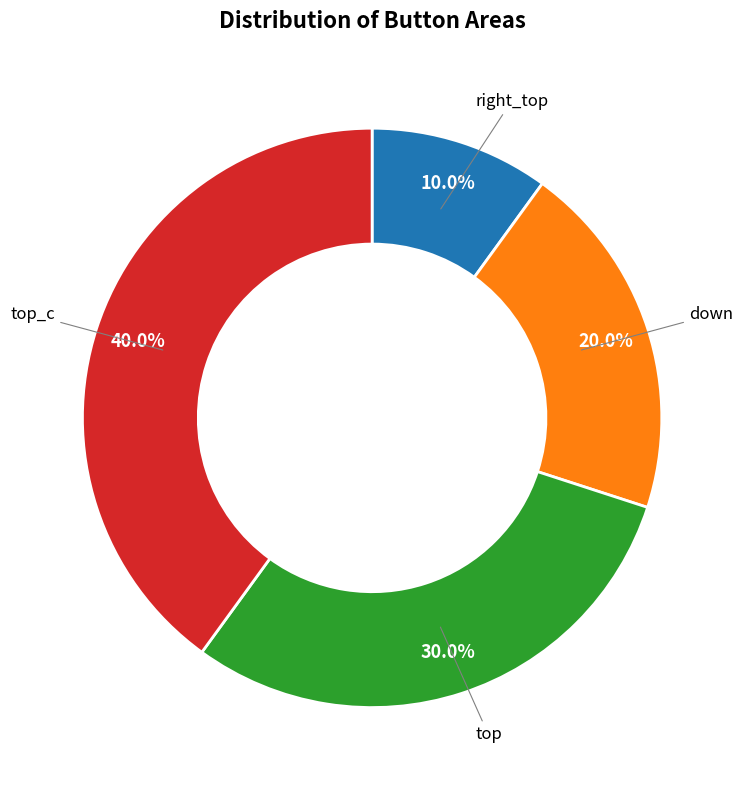

To the nearest percent, what is the difference between the largest and smallest slice percentages?

30%